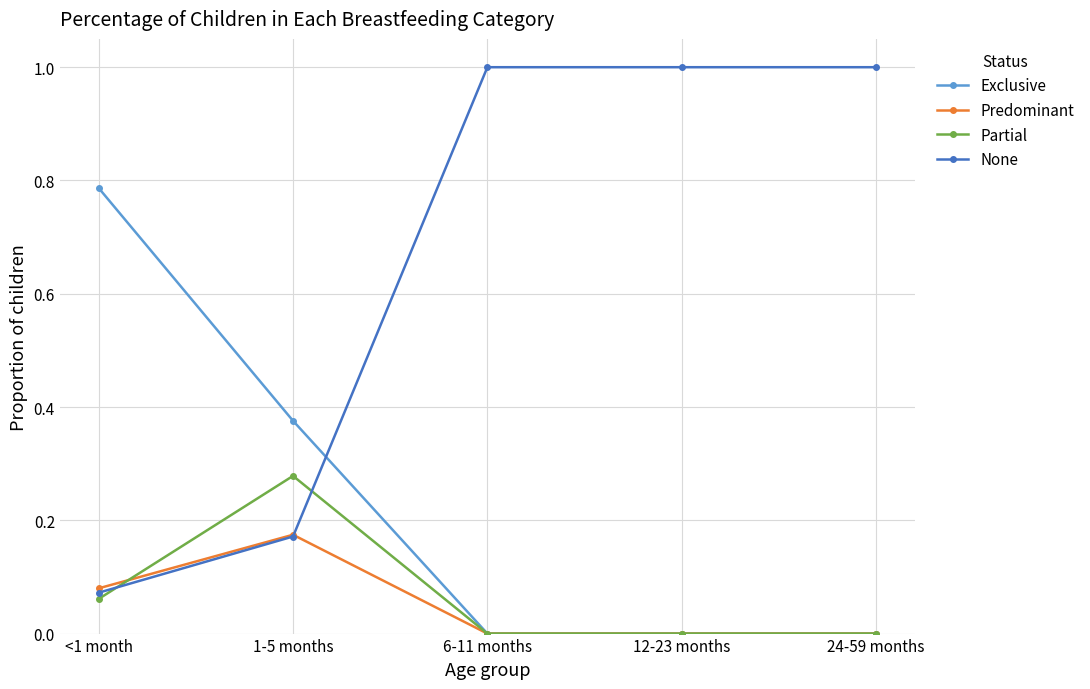

Which series has the largest range (max minus min)?

None